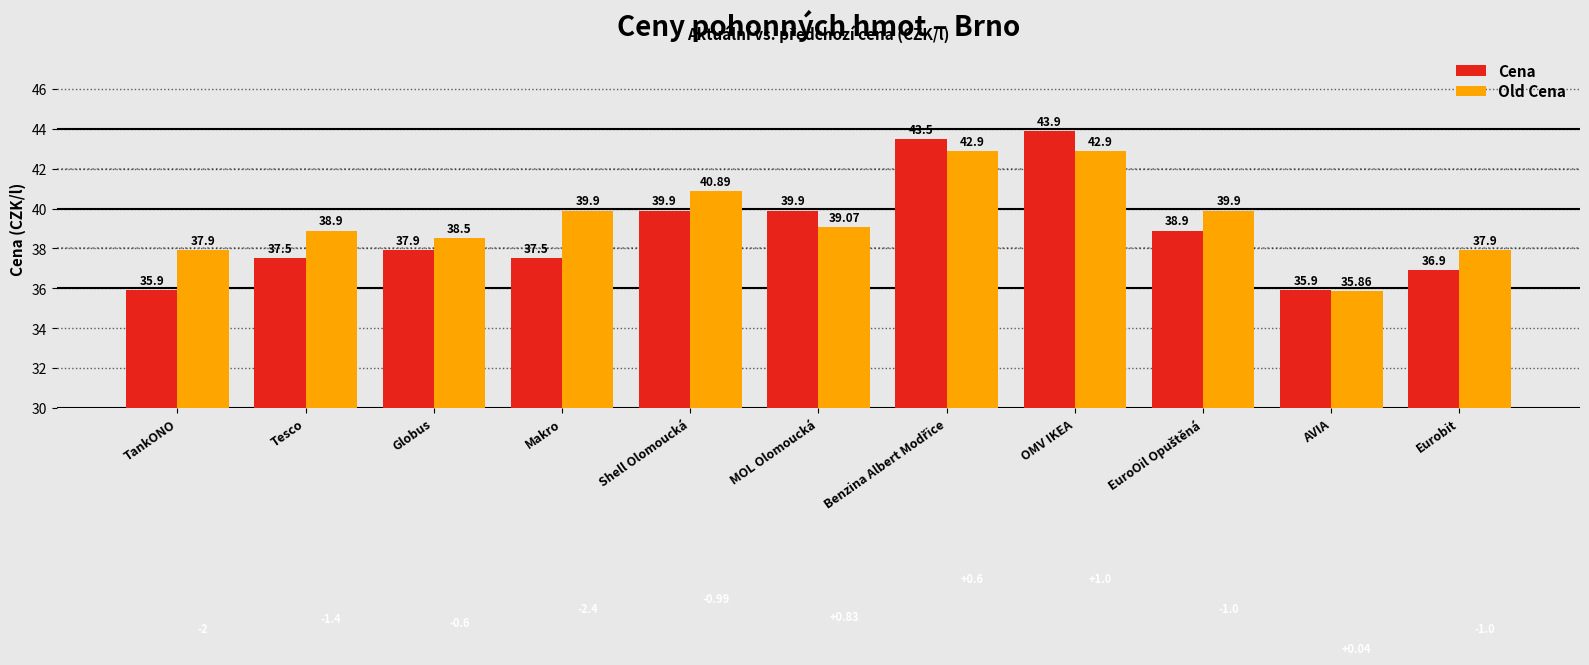

What is the difference between the maximum and minimum values in the Old Cena series?

7.0